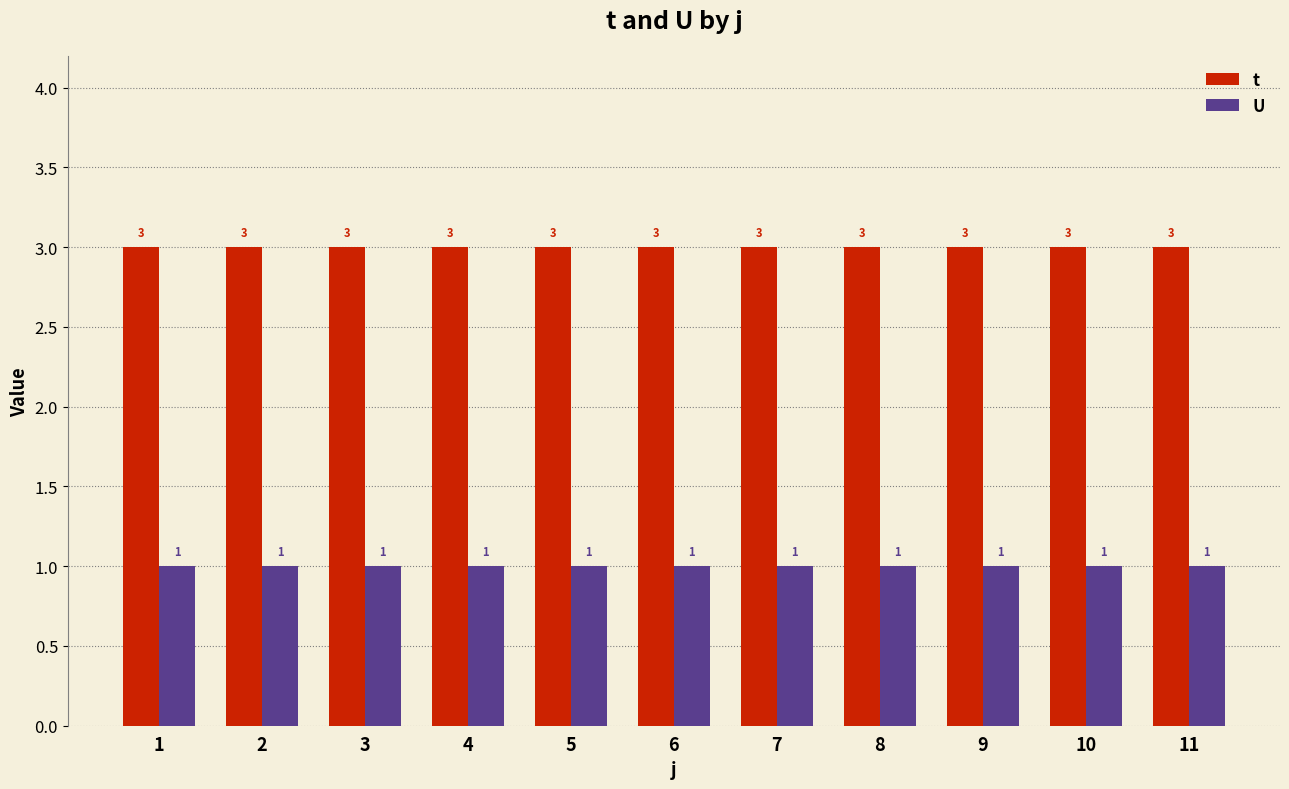

What is the sum of all U values?

11